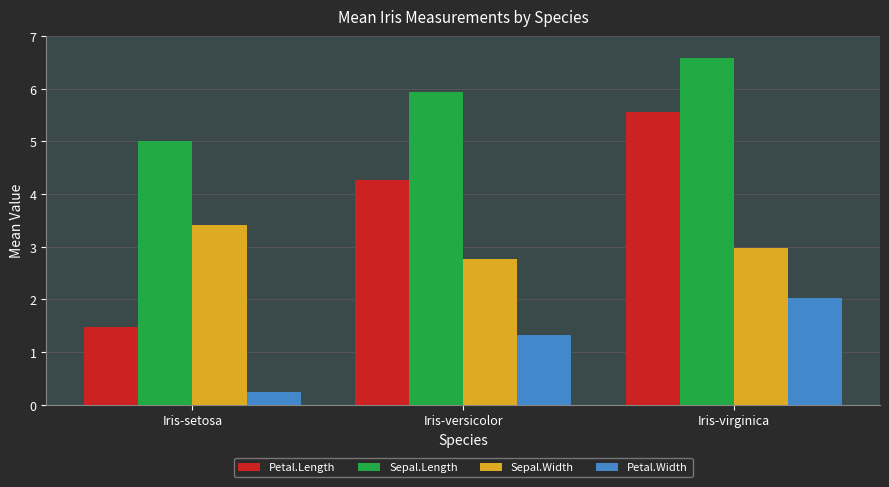

What is the average value of the Sepal.Length series?

5.8